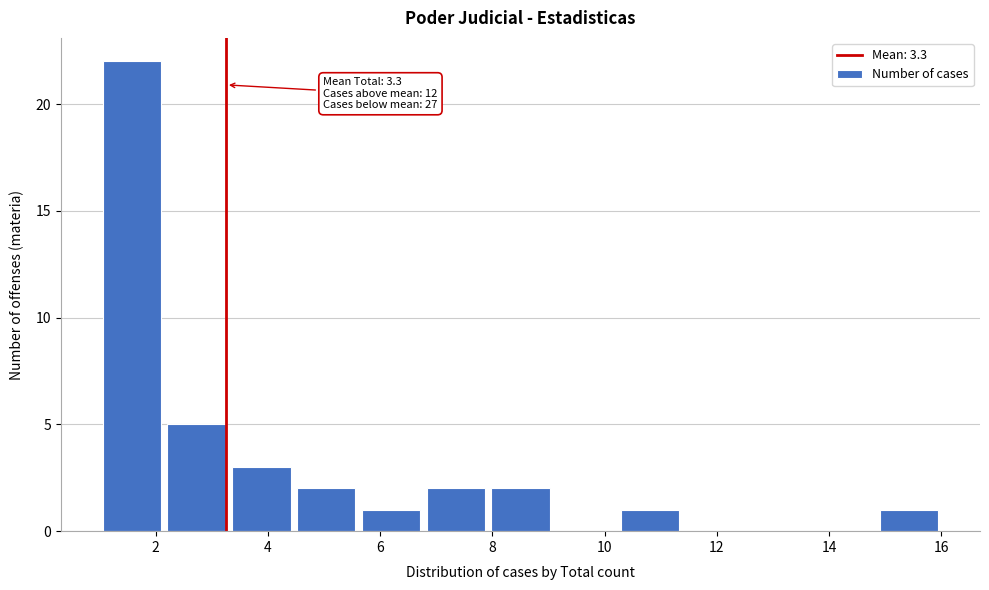

Which range on the x-axis has the tallest bar?

1.0 to 2.2